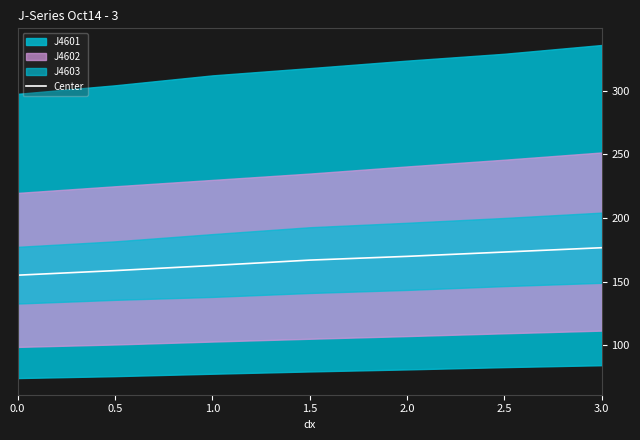

What is the average value?

166.2